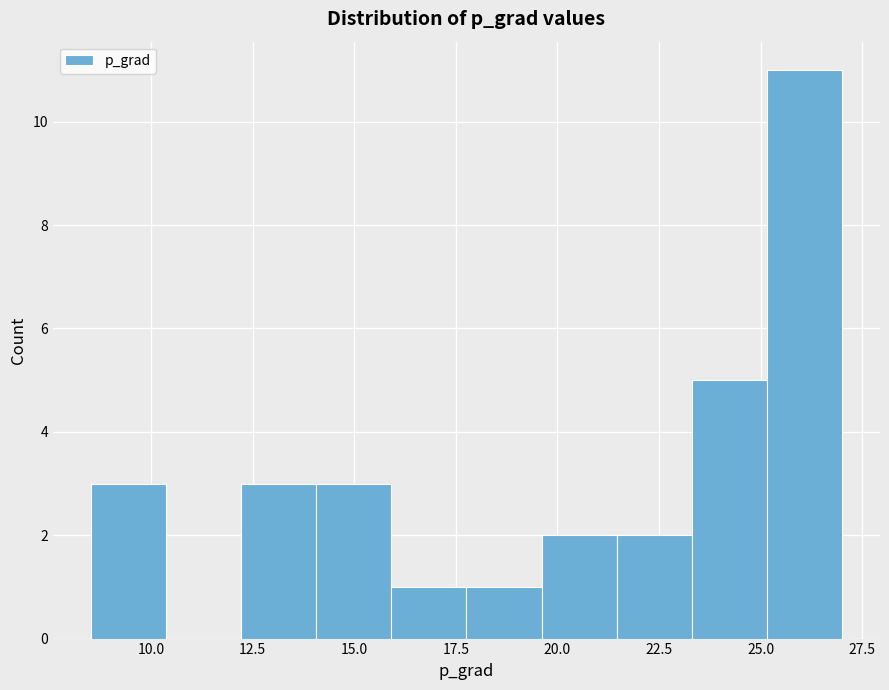

Around what value on the x-axis is the tallest bar? Give the approximate position of its centre, as read against the axis.

26.0